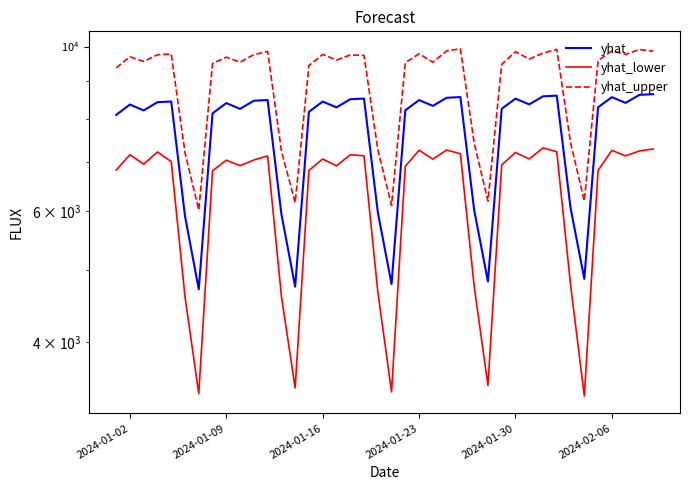

What is the value of the yhat_upper point at the 17th from the left?

9591.0